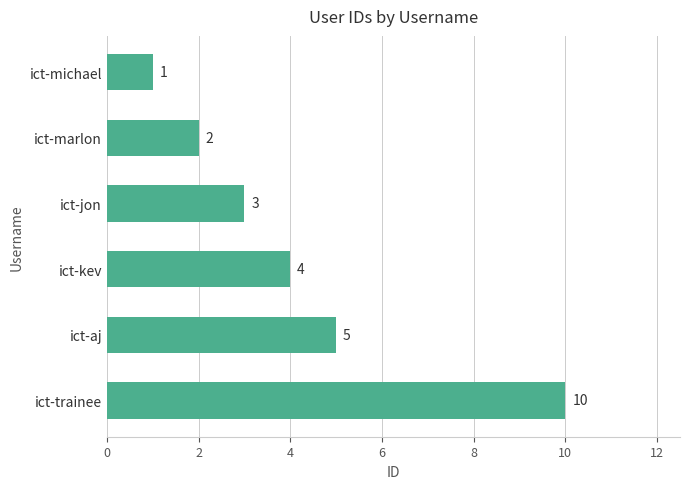

Reading bottom to top, list all the values displayed in this chart.

ict-trainee=10	ict-aj=5	ict-kev=4	ict-jon=3	ict-marlon=2	ict-michael=1